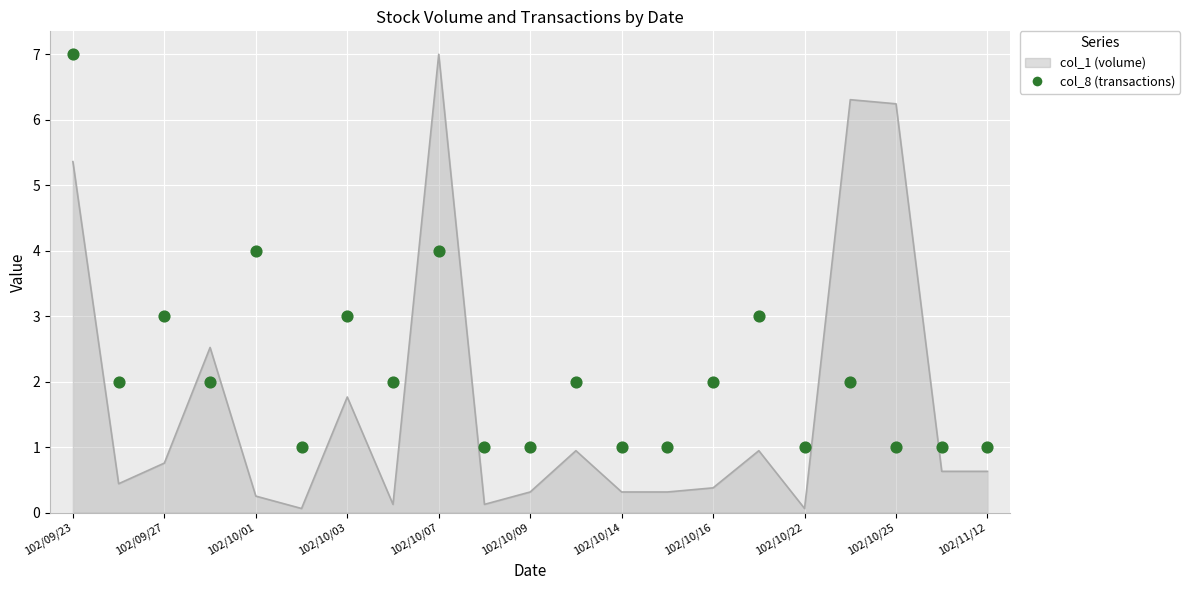

What is the change in value from 102/09/23 to 102/10/25?

-6